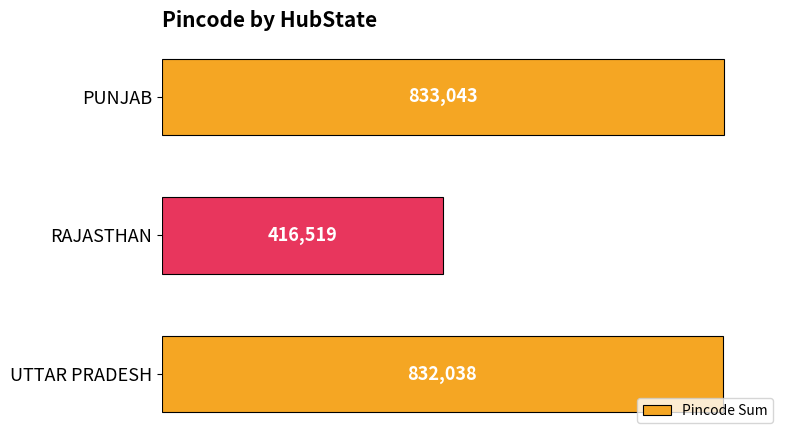

Reading top to bottom, list all the values displayed in this chart.

833043	416519	832038